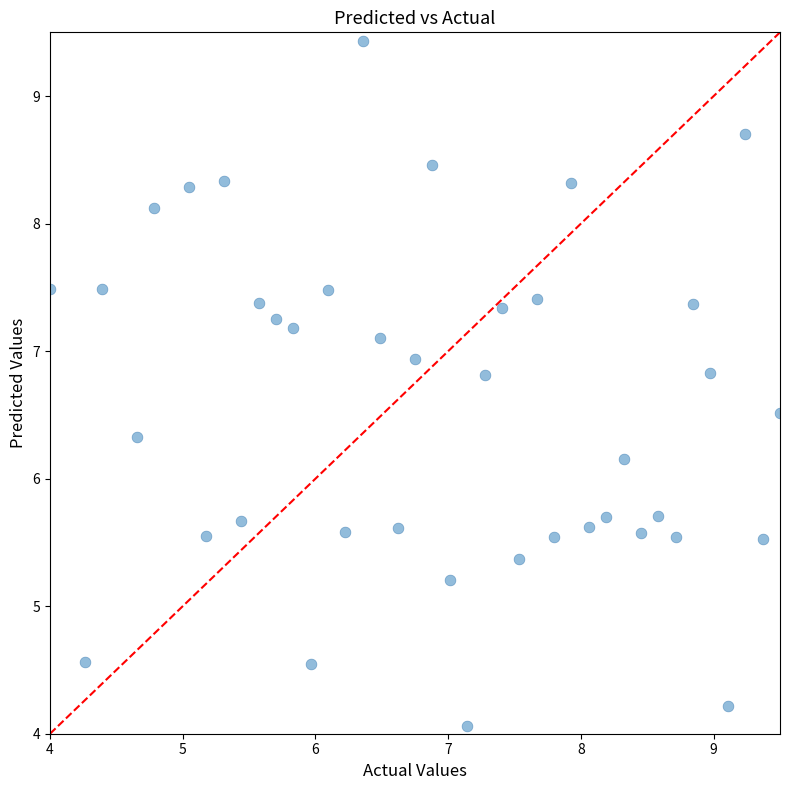

What Y value in the scatter plot is closest to 6?

6.2